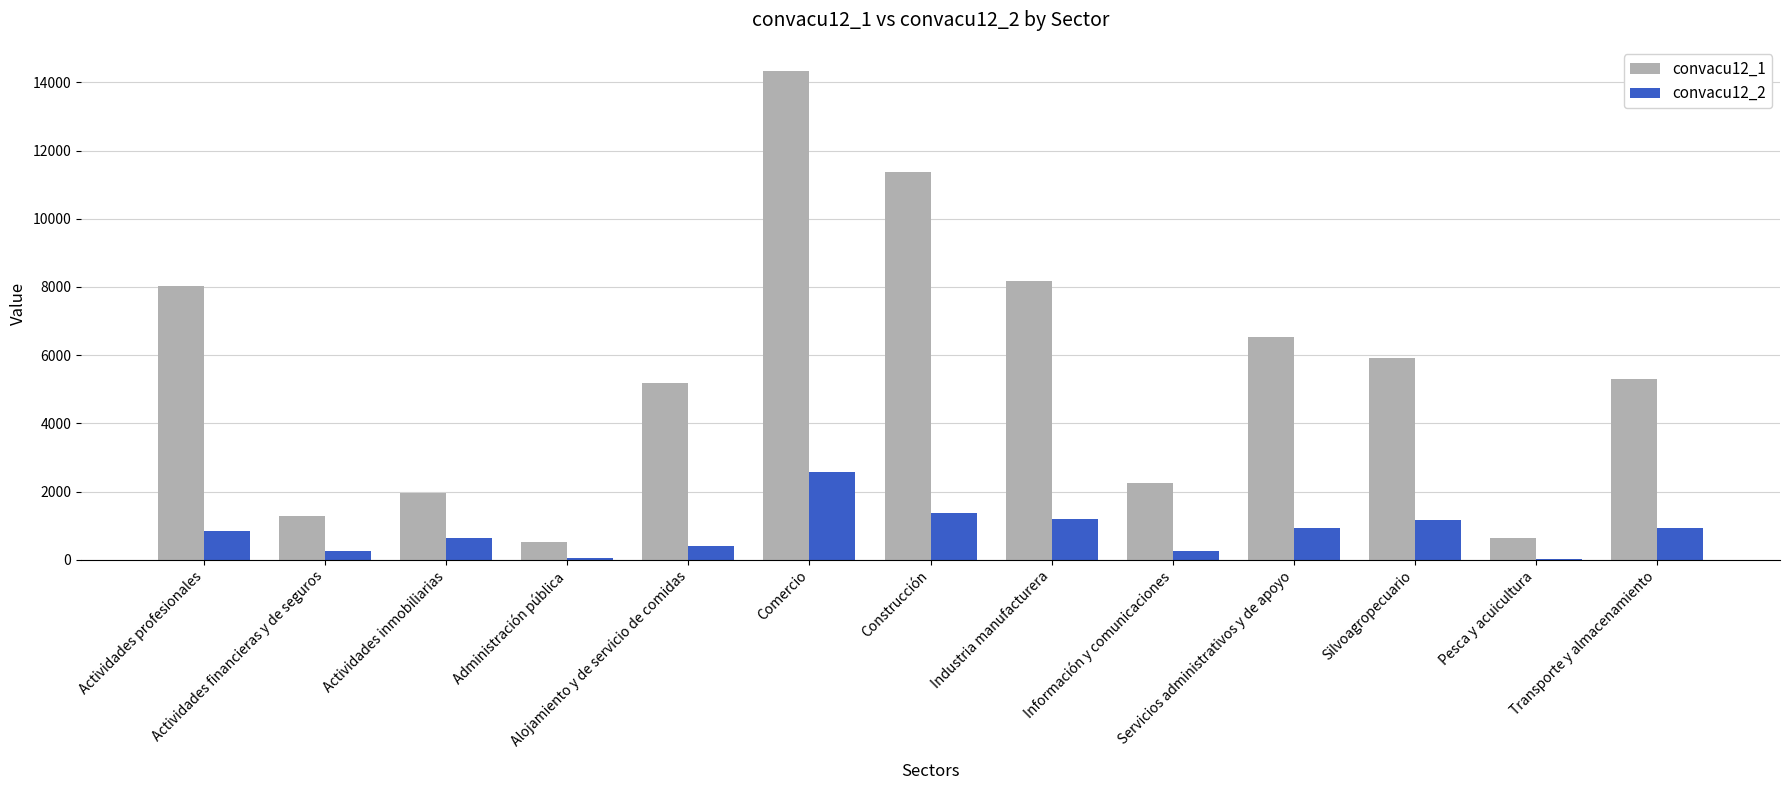

What is the sum of the convacu12_1 values at Información y comunicaciones and Transporte y almacenamiento?

7550.6